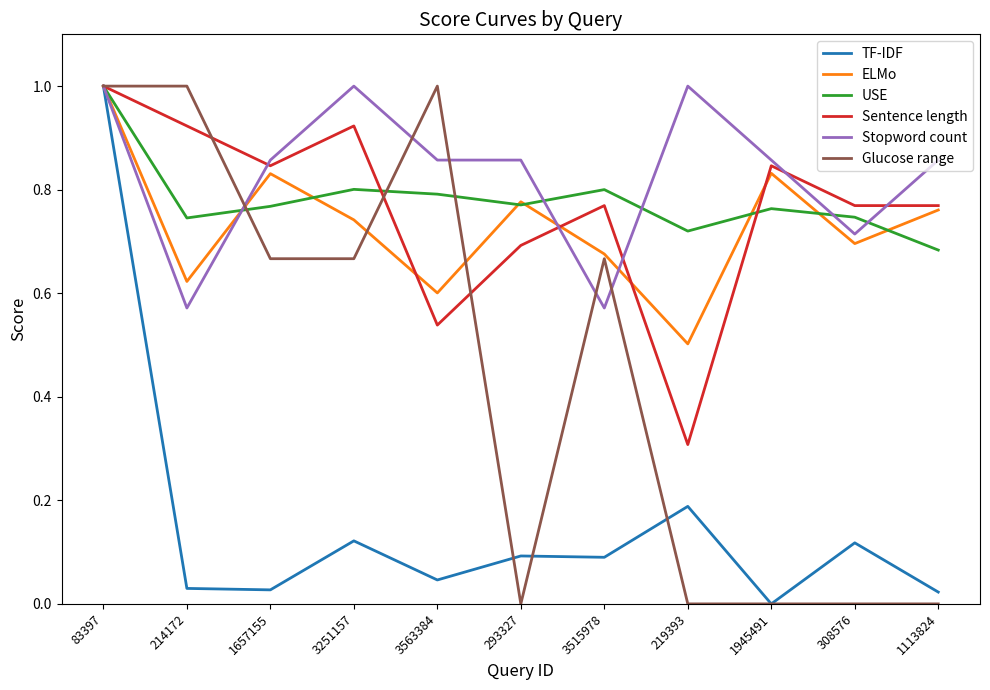

After their last crossing, which series has the higher values: Stopword count or Glucose range?

Stopword count